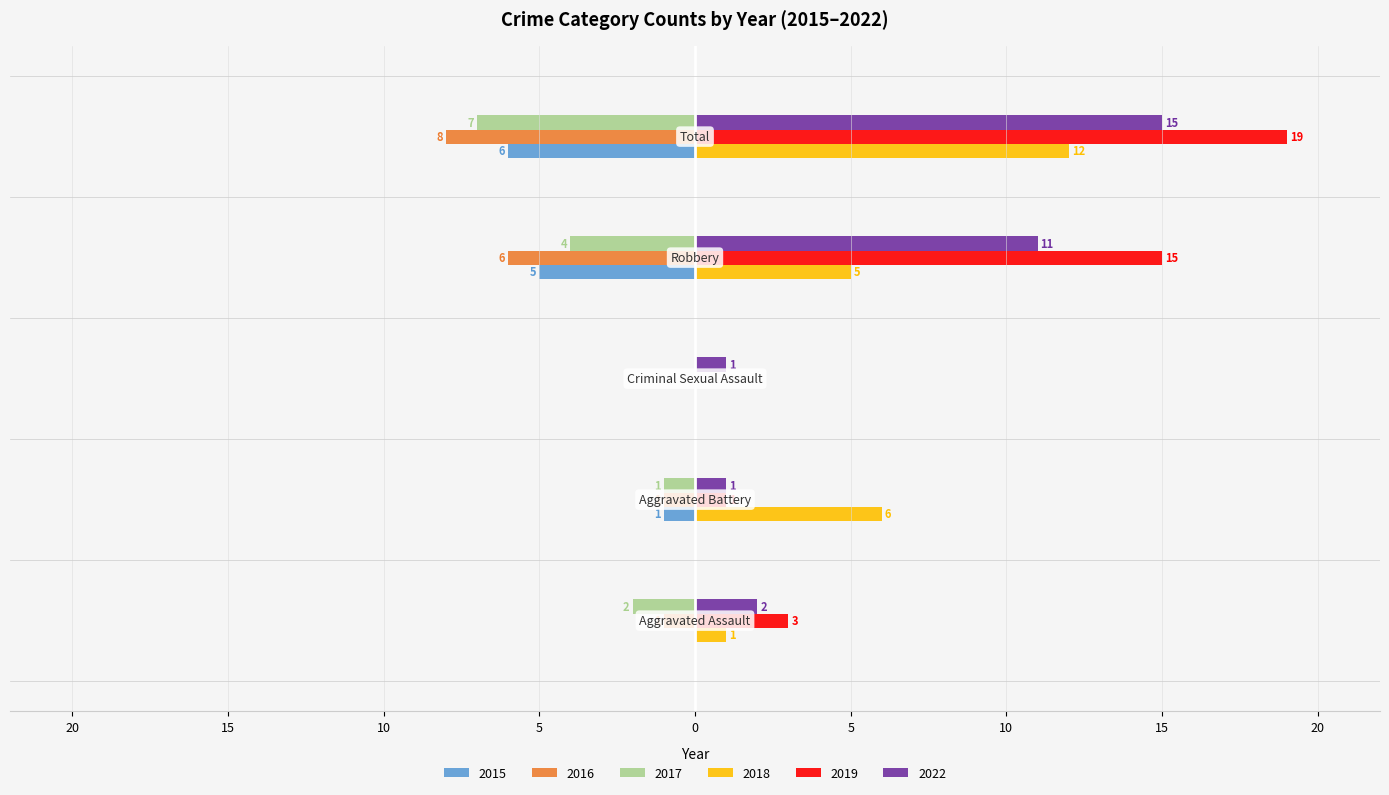

What are all the series names shown in the legend?

2015, 2016, 2017, 2018, 2019, 2022